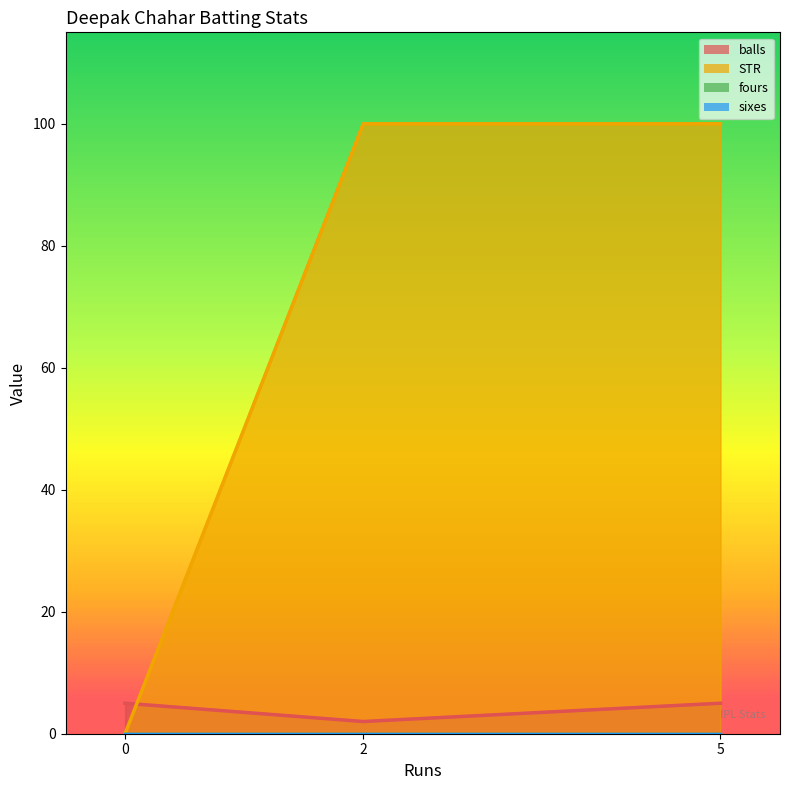

What is the difference between the maximum and minimum values in the balls series?

3